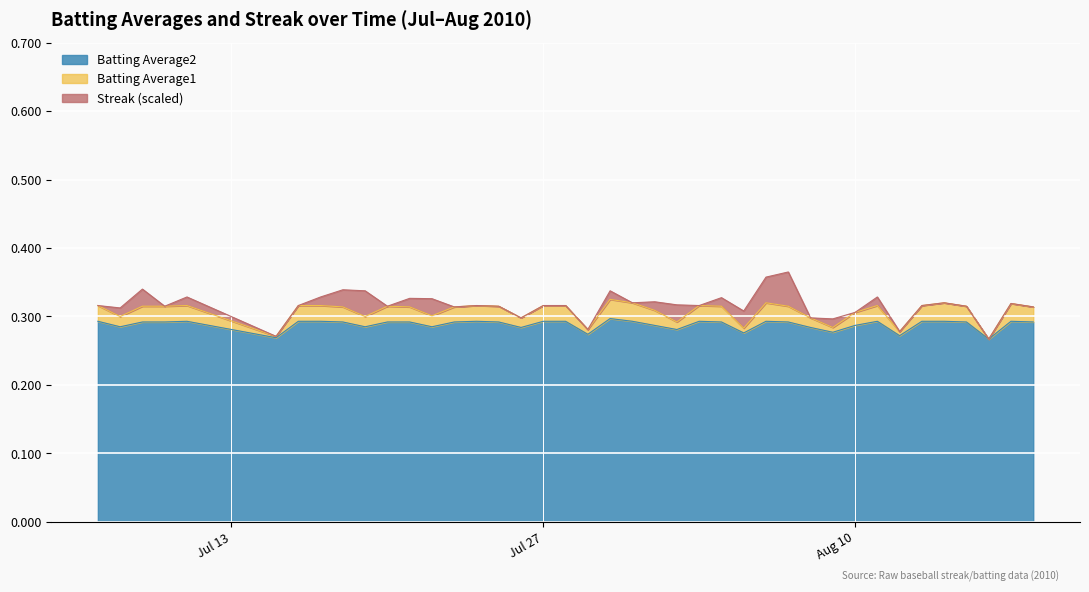

What are all the series names shown in the legend?

Batting Average2, Batting Average1, Streak (scaled)